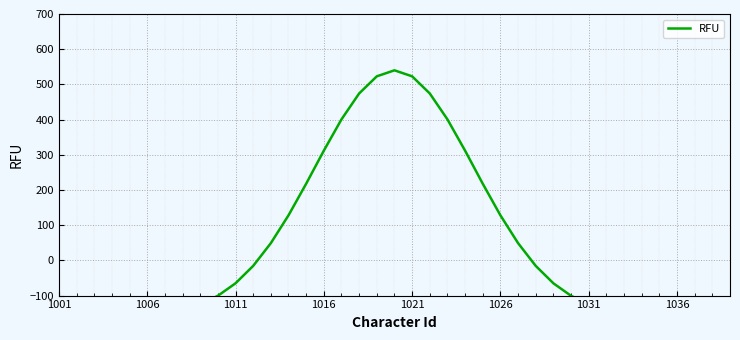

What position from the left is 27?

28